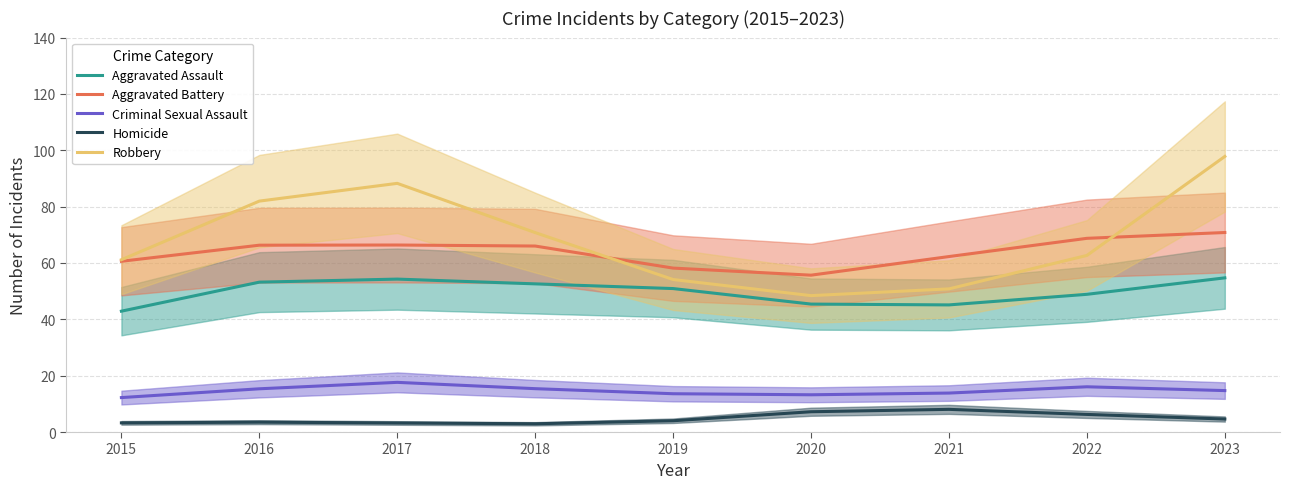

At 2021, list the series in order from smallest to largest.

Homicide, Criminal Sexual Assault, Aggravated Assault, Robbery, Aggravated Battery